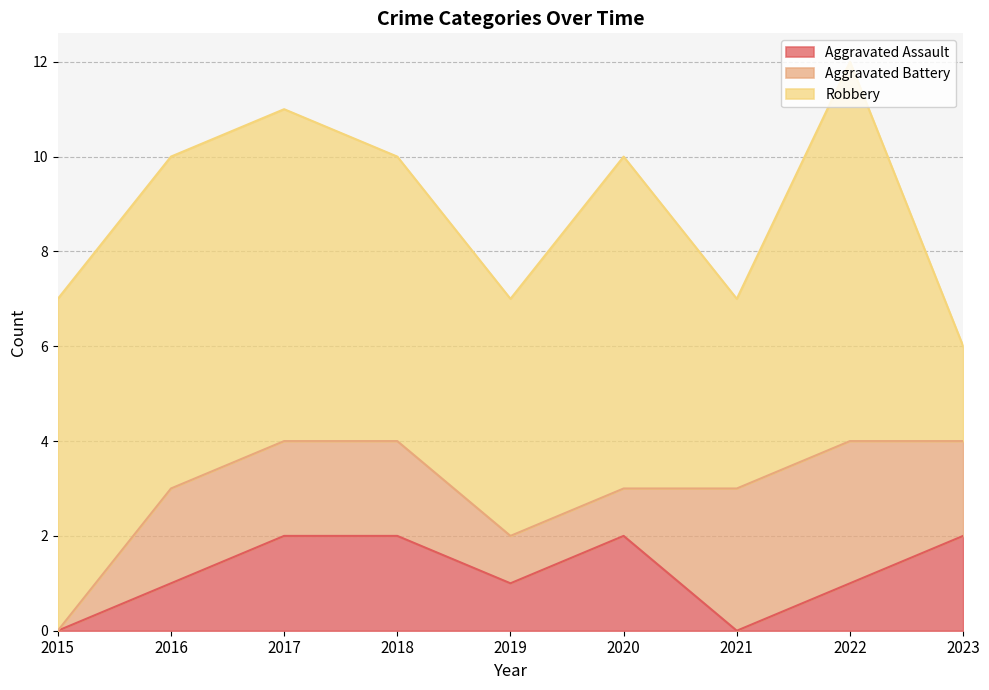

What is the sum of the Aggravated Battery values at 2017 and 2018?

4